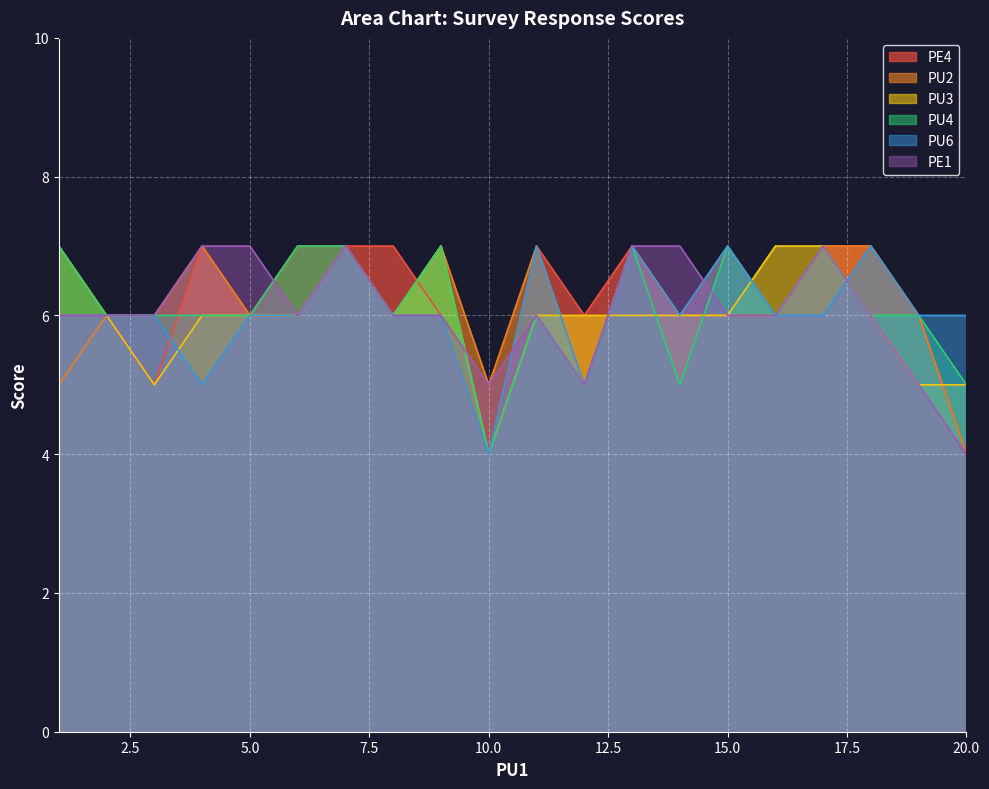

Which series ends up on top after the final intersection of PU4 and PE1?

PU4